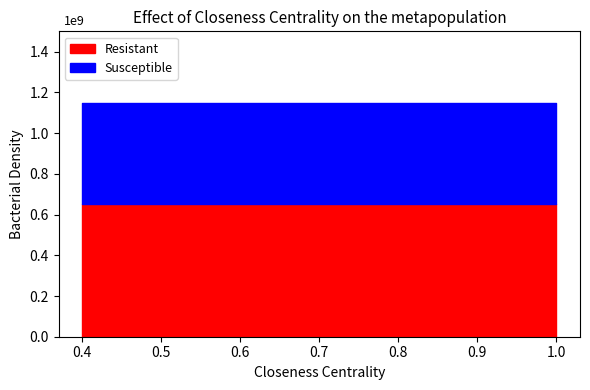

True or false: Resistant has a value of 42 at 111.

False